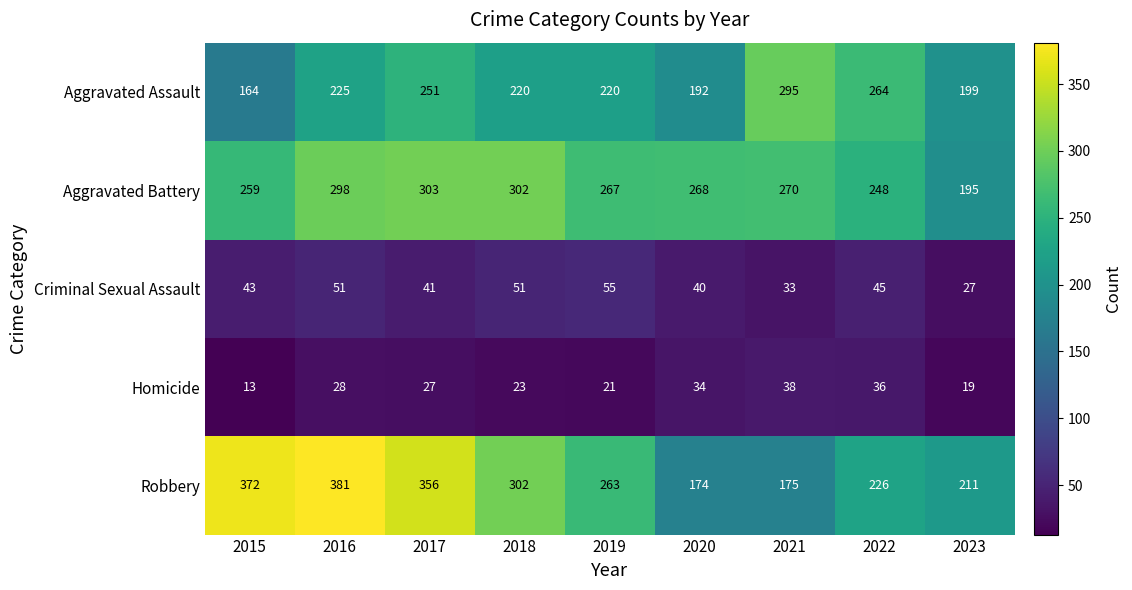

What is the approximate value of Aggravated Battery at 2023, to the nearest 10?

200